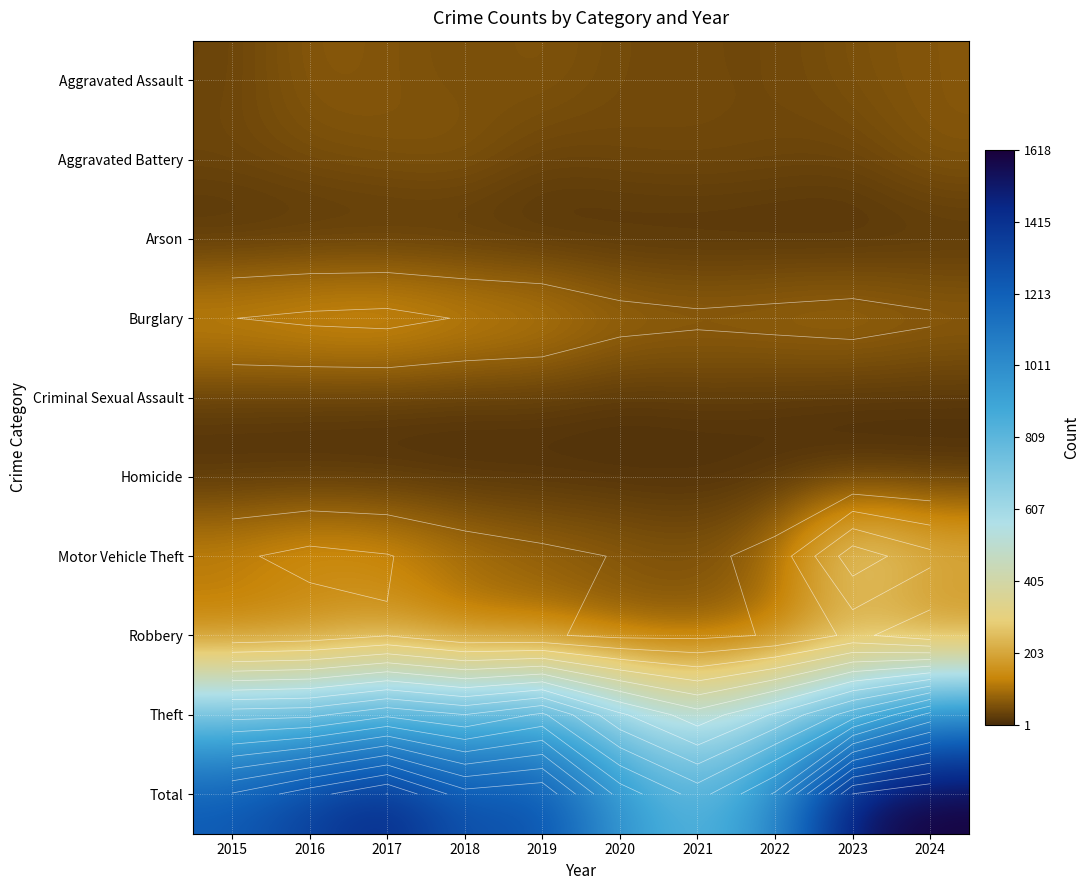

What is the average value of the Aggravated Assault series?

51